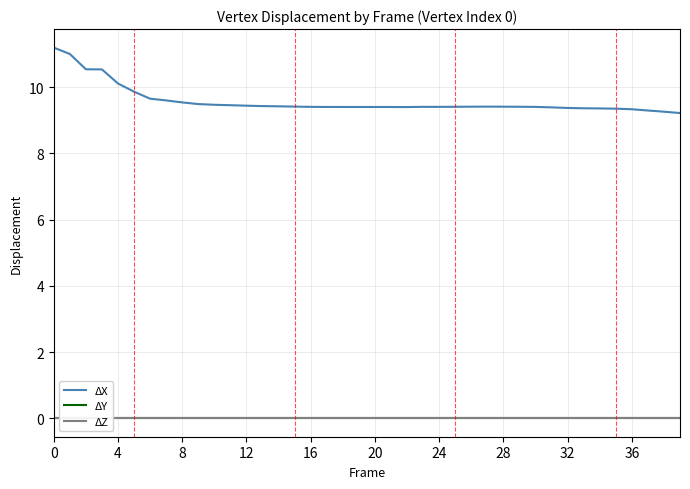

In ΔX, how many points are lower than both neighbors (excluding endpoints)?

3